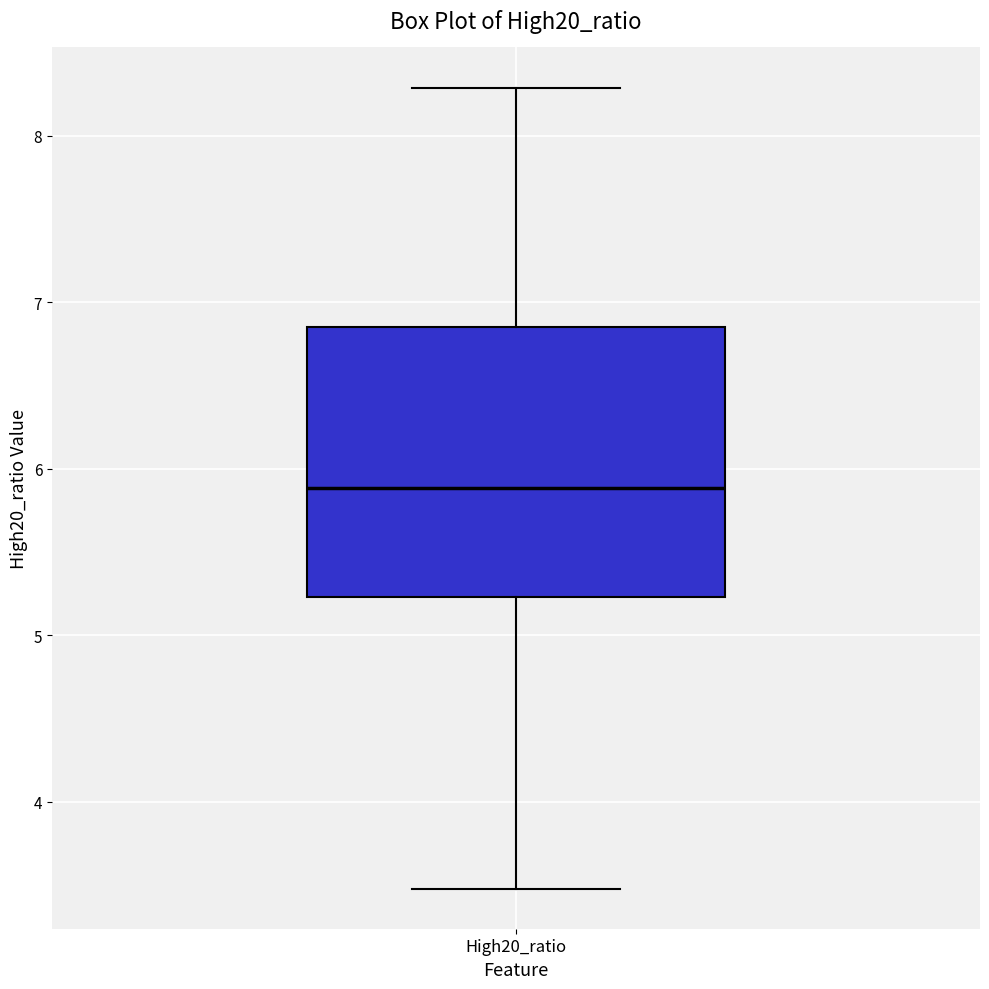

Transcribe this box plot: give where the median line is, the range the box spans, and where the two whiskers end, as read against the y-axis. The values are not printed on the chart, so give them approximately, as read against the axis.

median 5.9, box 5.2 to 6.8, whiskers 3.5 to 8.3